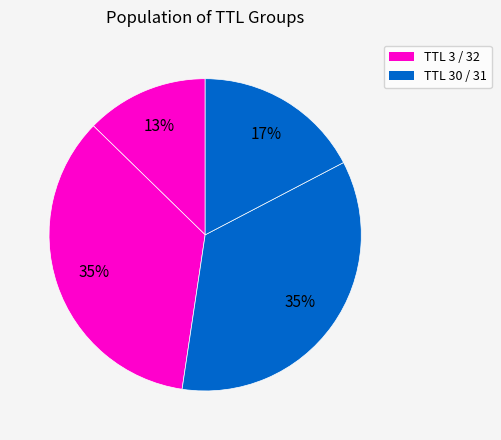

Count the number of slices in the pie.

4